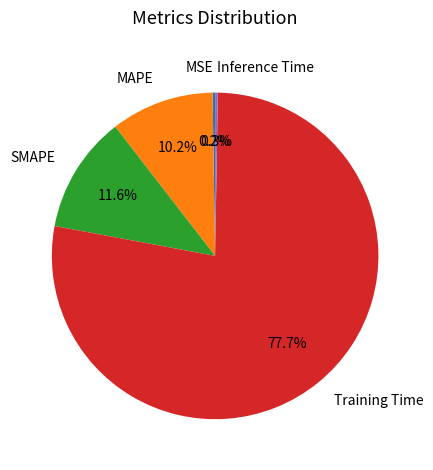

To the nearest percent, what is the difference between the SMAPE and Training Time slice percentages?

66%